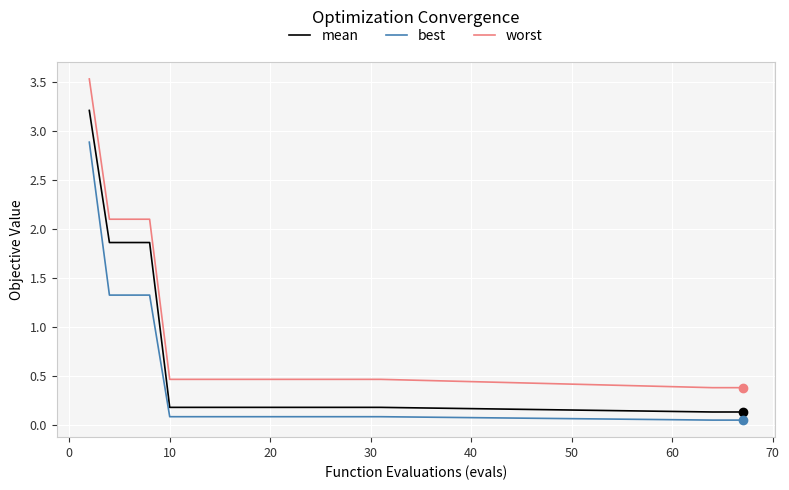

True or false: mean and worst cross at least once.

False